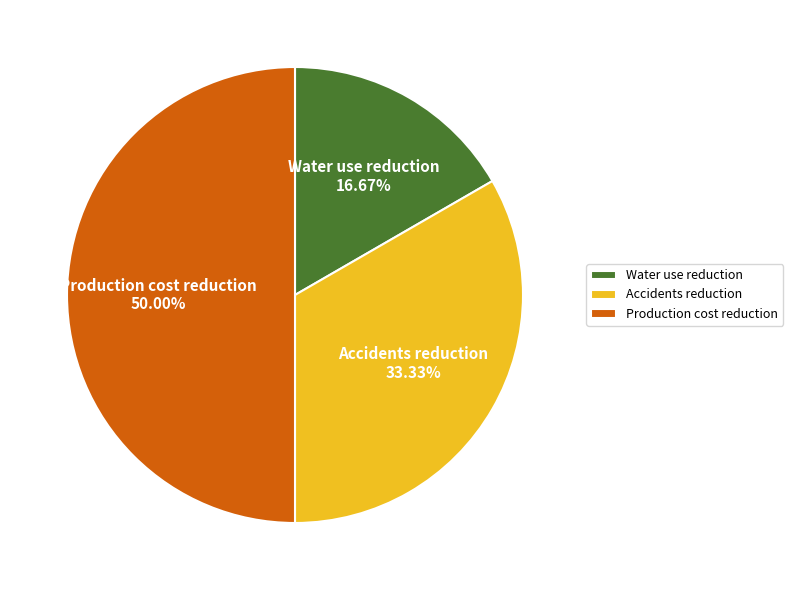

Approximately how many times larger is the value at Accidents reduction compared to Production cost reduction?

0.7